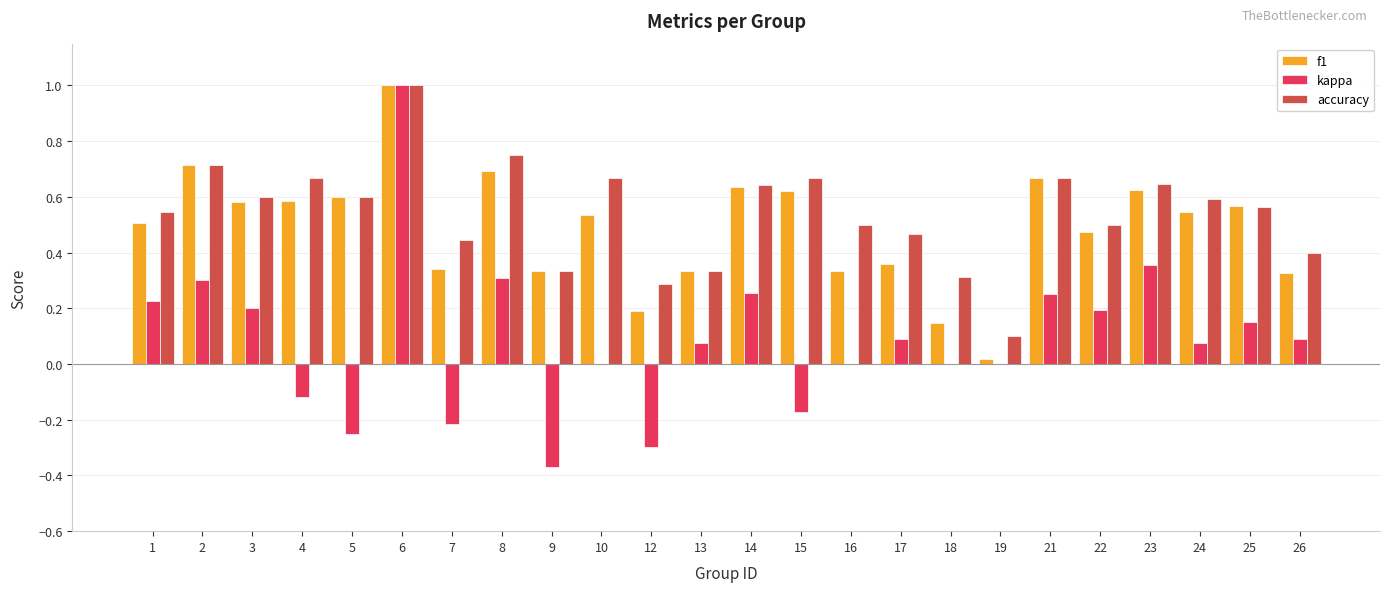

Which series has the largest total across all categories?

accuracy